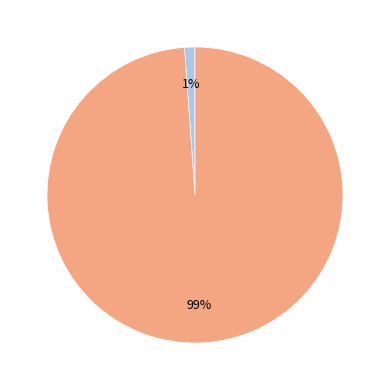

How many segments does this pie chart have?

2